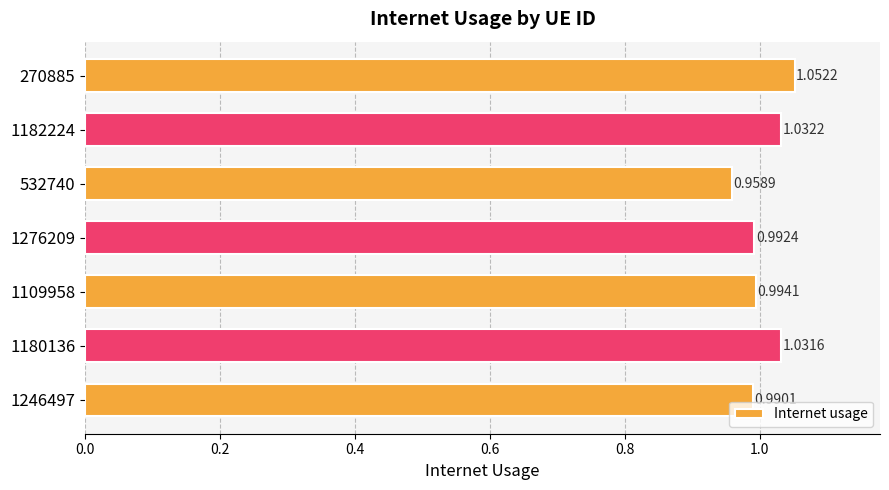

List the labels in order of value, largest first.

270885, 1182224, 1180136, 1109958, 1276209, 1246497, 532740